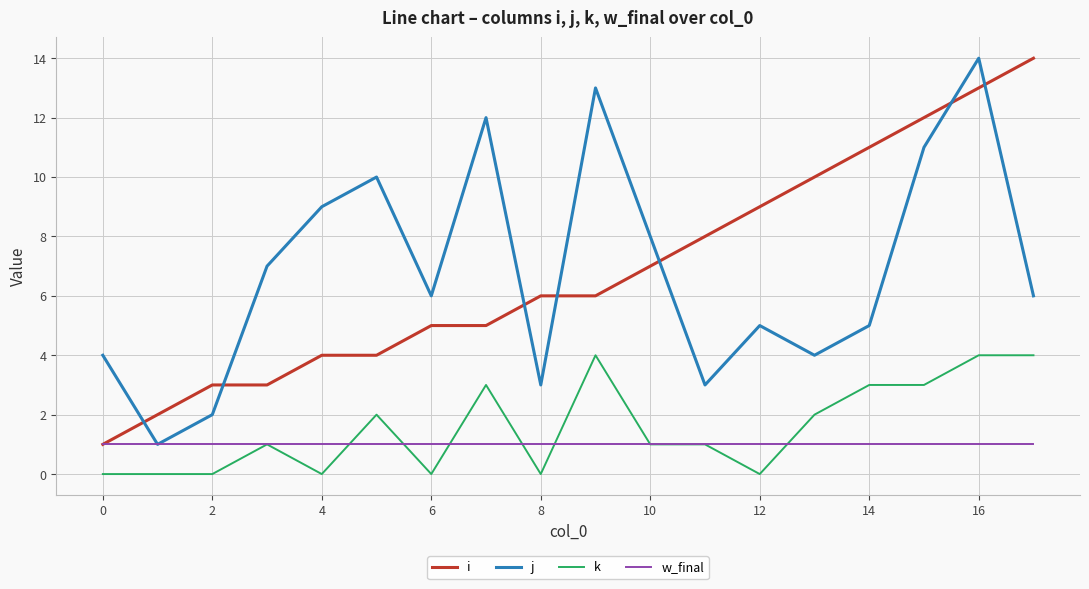

True or false: w_final and k intersect in this chart.

True